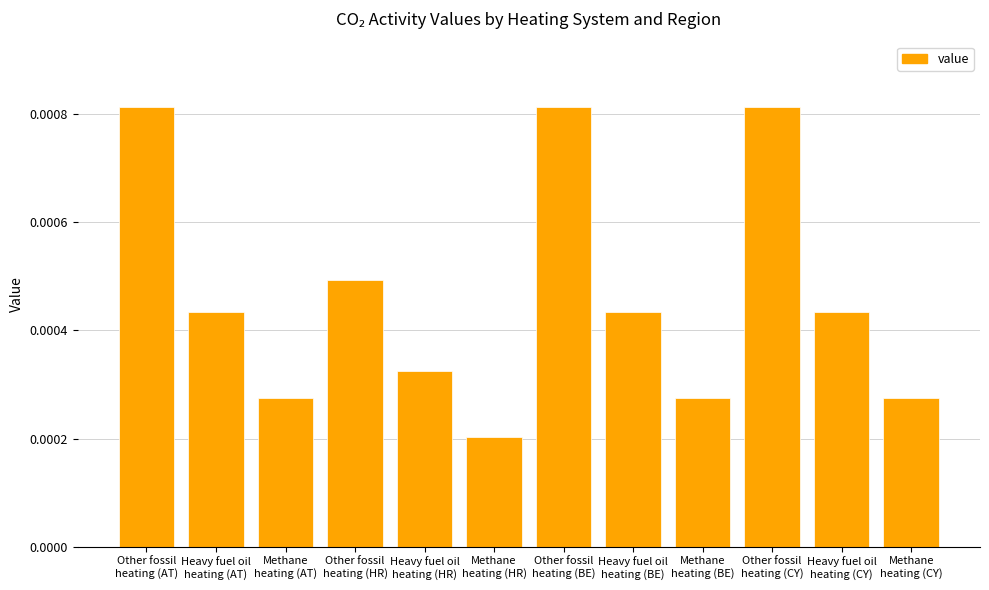

Count the values in the range 0 to 1.

12